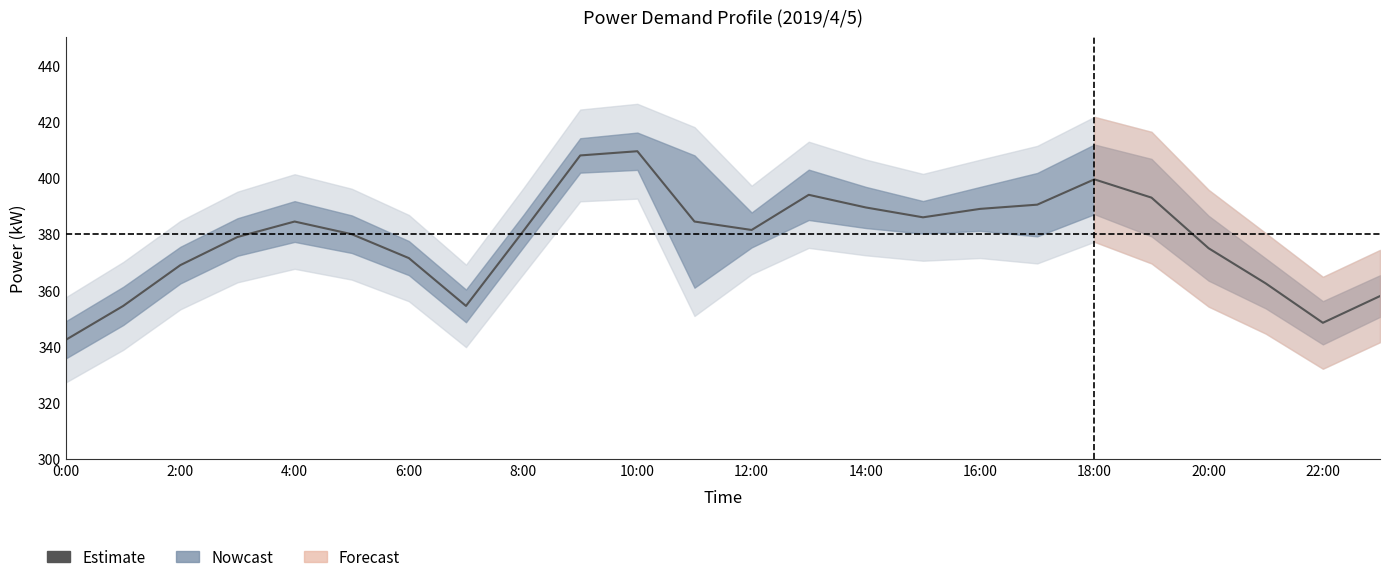

Read the value at 4:00.

384.5